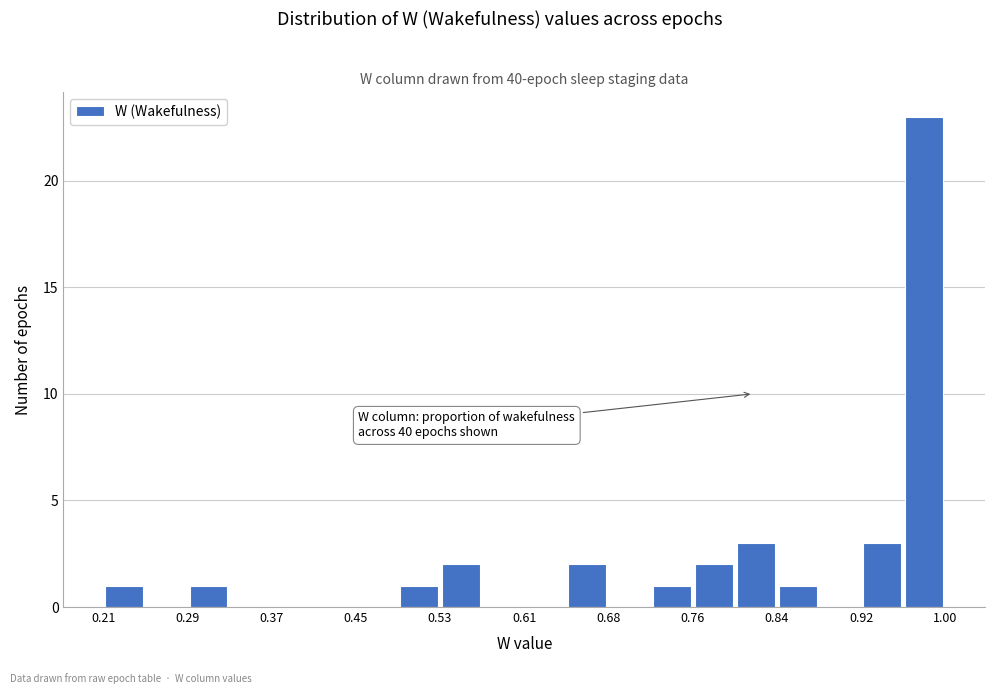

Read against the x-axis, roughly where is the centre of the tallest bar?

0.98